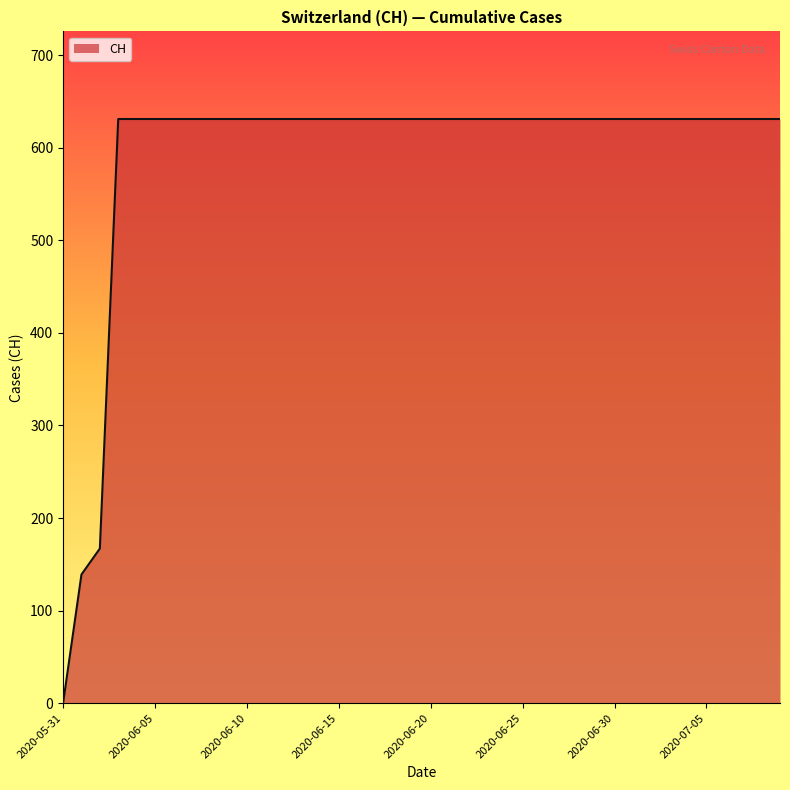

How many lines are shown in the chart?

1